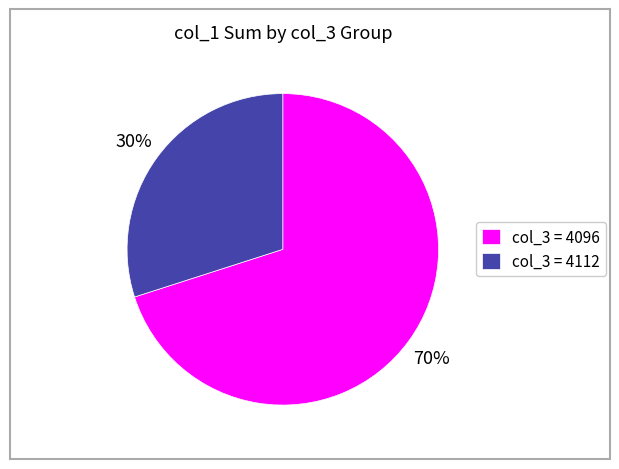

Is col_3 = 4096 the majority of the pie?

Yes